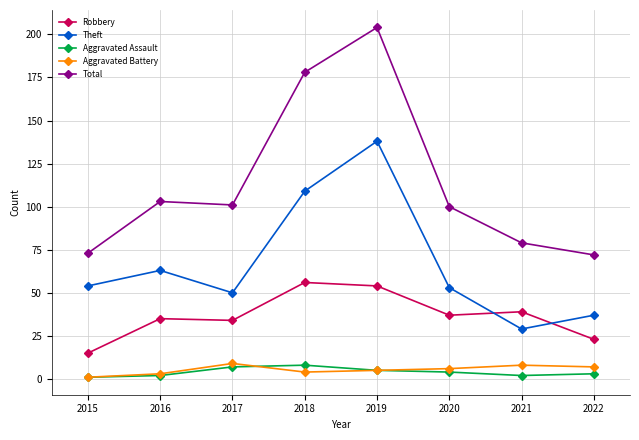

What value does the Robbery series have at 2016, to the nearest 10?

40